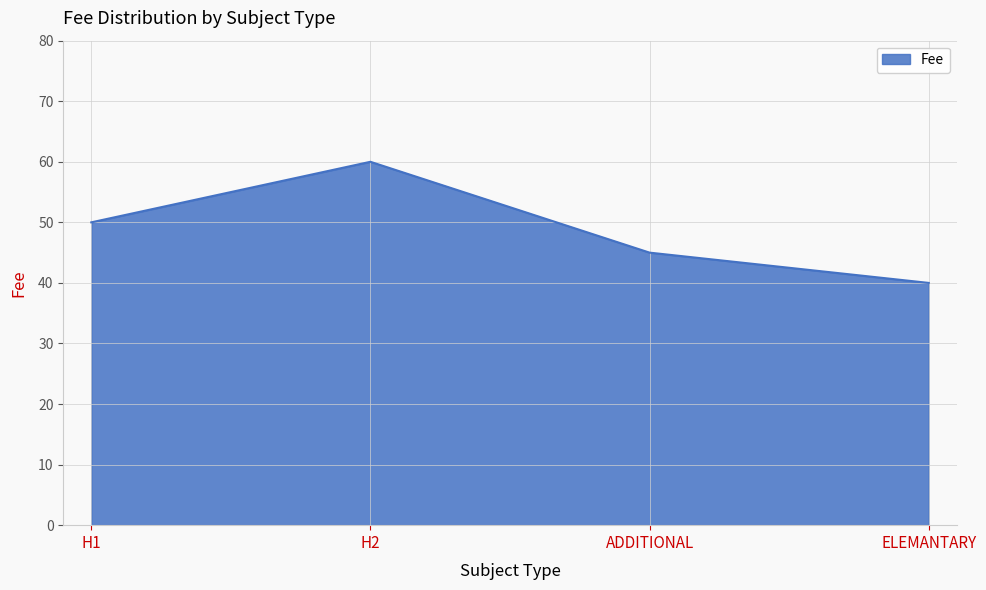

Reading right to left, transcribe all the data shown in this chart.

ELEMANTARY=40	ADDITIONAL=45	H2=60	H1=50